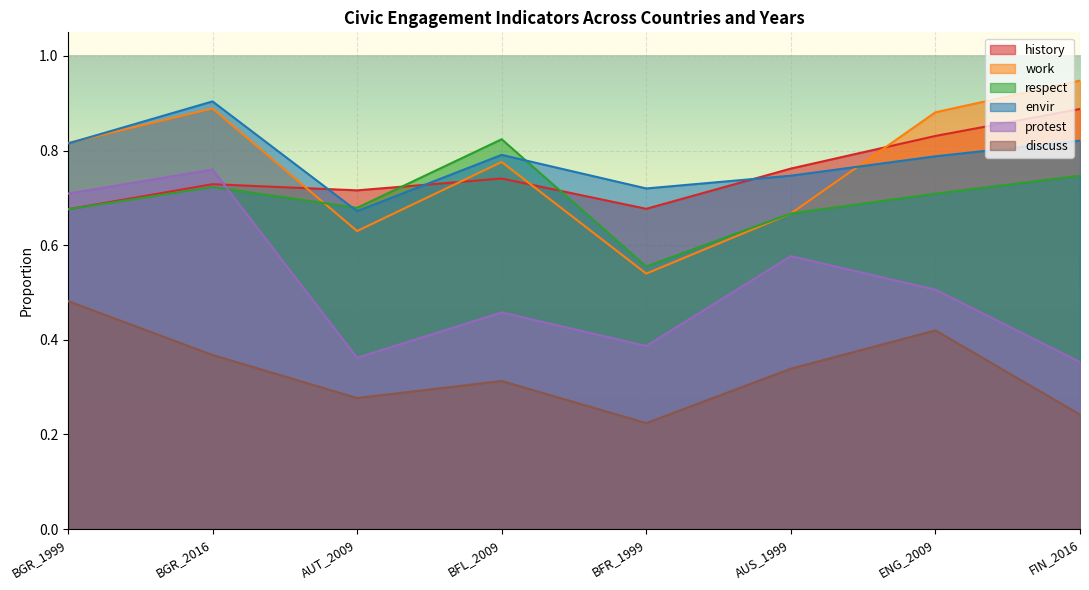

What are all the series names shown in the legend?

history, work, respect, envir, protest, discuss